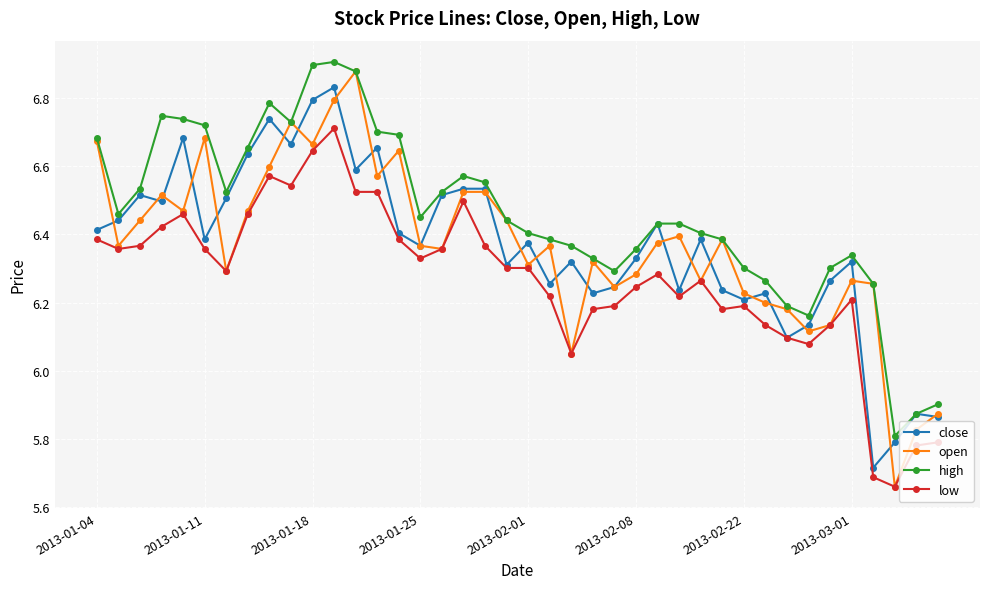

True or false: low and high cross at least once.

False